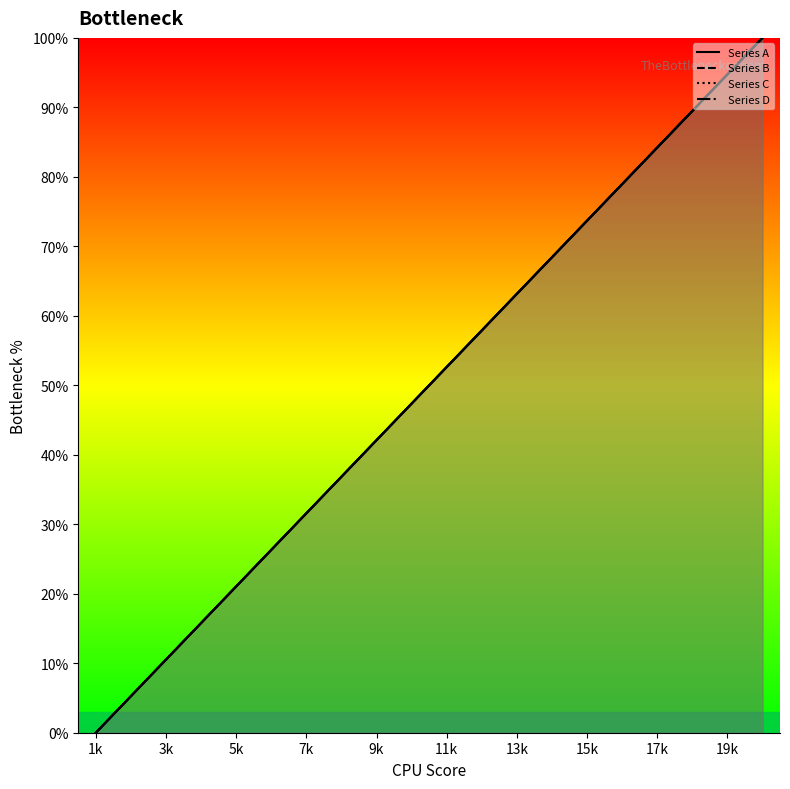

At which category does the chart reach its peak across all series?

20